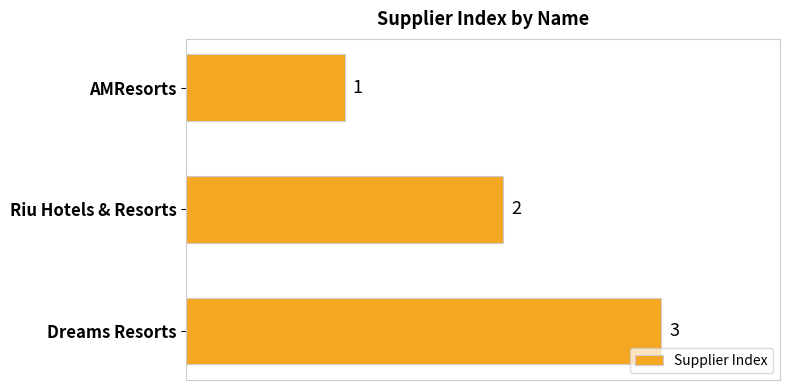

The value at Riu Hotels & Resorts is 3. True or false?

False